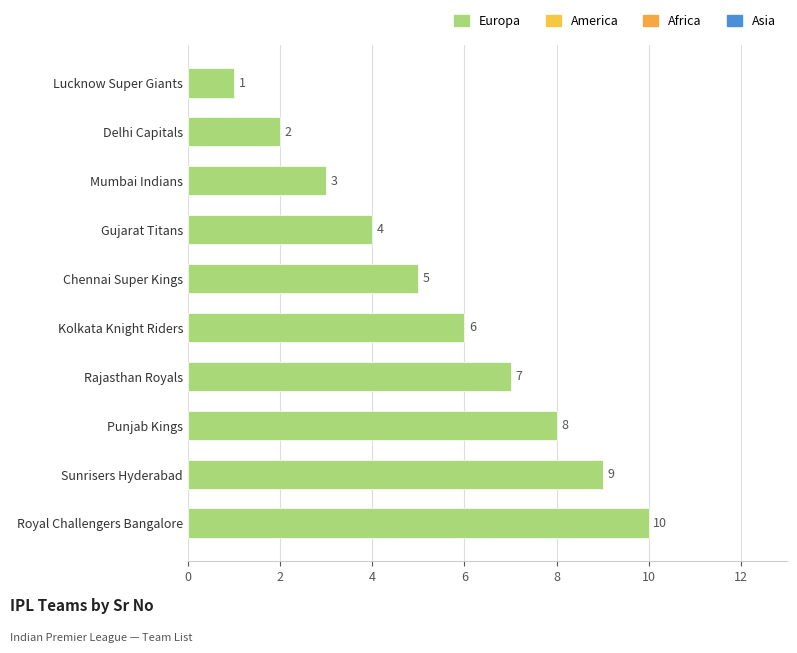

What is the average value?

6